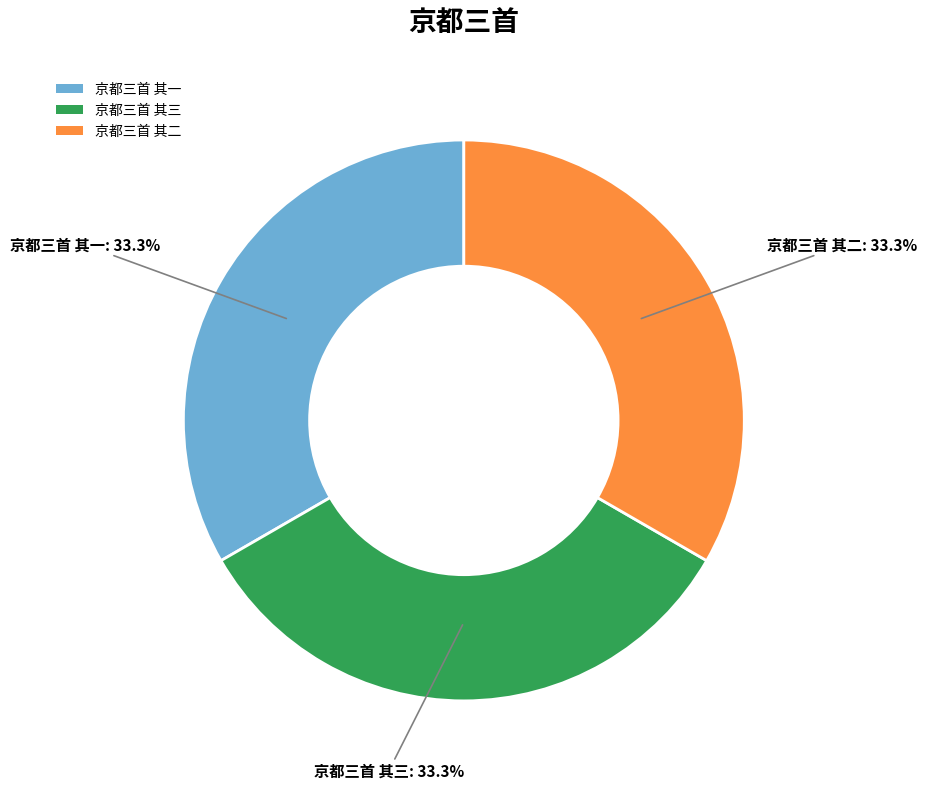

Is there a majority slice in this chart?

No